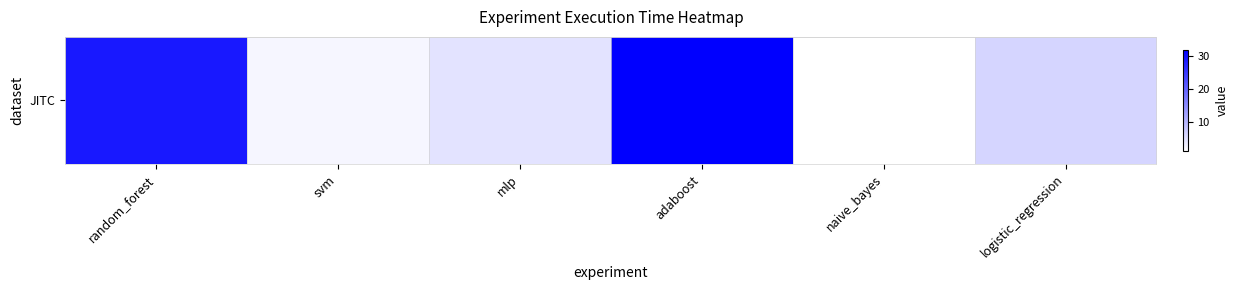

What is the minimum value shown in the chart?

1.3